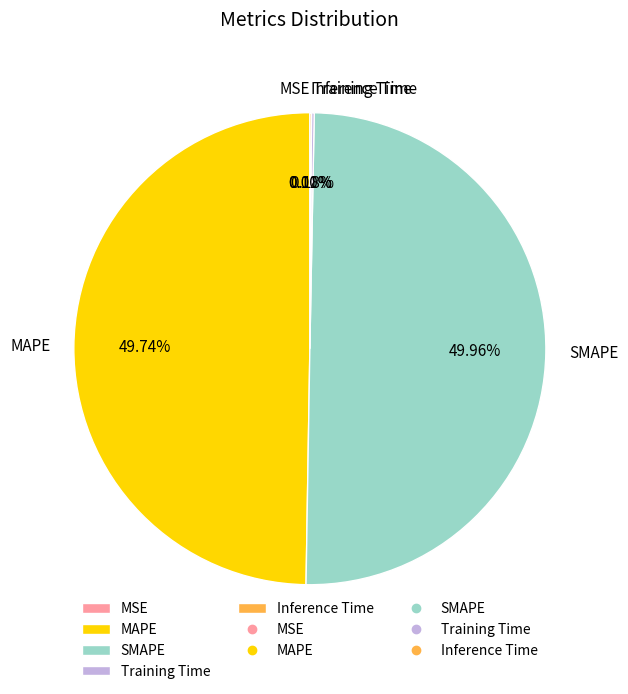

Combined, do MAPE and Inference Time account for over 50%?

No